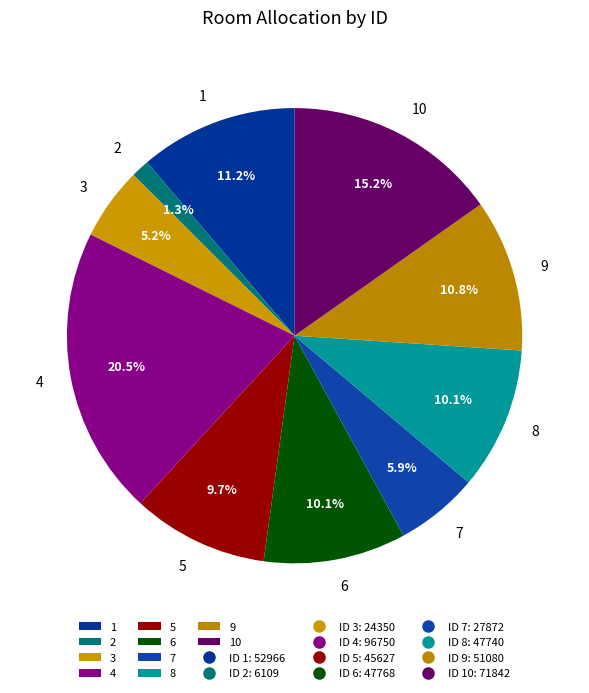

Count the number of slices in the pie.

10